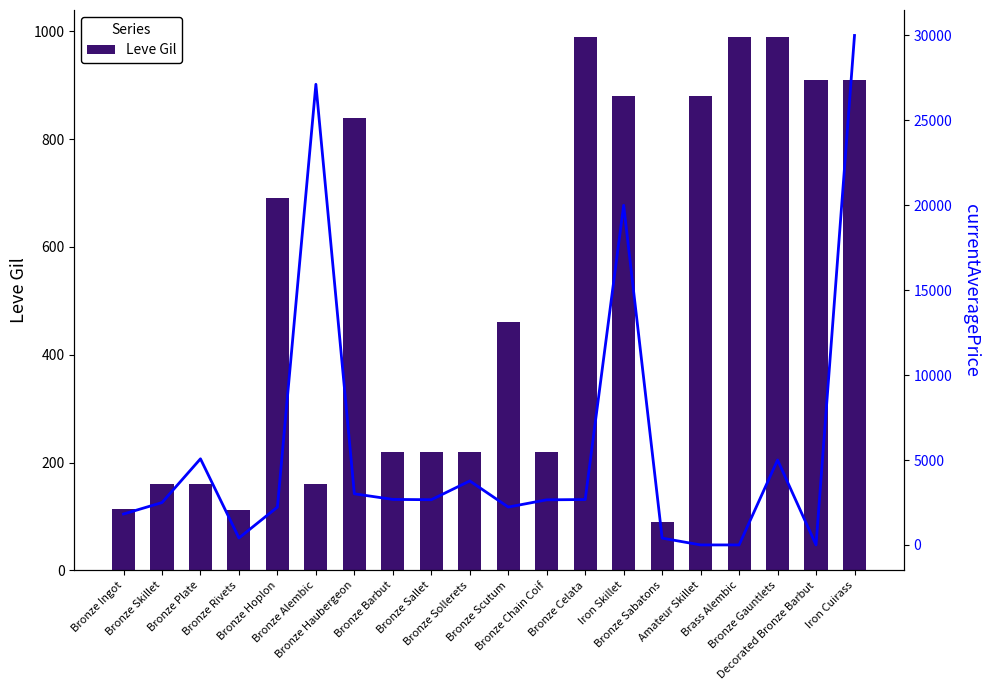

Reading left to right, what are all the values shown in this chart?

Leve Gil: 113.0	160.0	160.0	112.0	690.0	160.0	840.0	220.0	220.0	220.0	460.0	220.0	990.0	880.0	90.0	880.0	990.0	990.0	910.0	910.0
currentAveragePrice: 1820.0	2494.0	5071.0	408.9	2226.0	27125.0	3011.0	2680.0	2662.0	3767.0	2230.0	2656.0	2673.0	20000.0	400.0	0.0	0.0	5000.0	0.0	30000.0